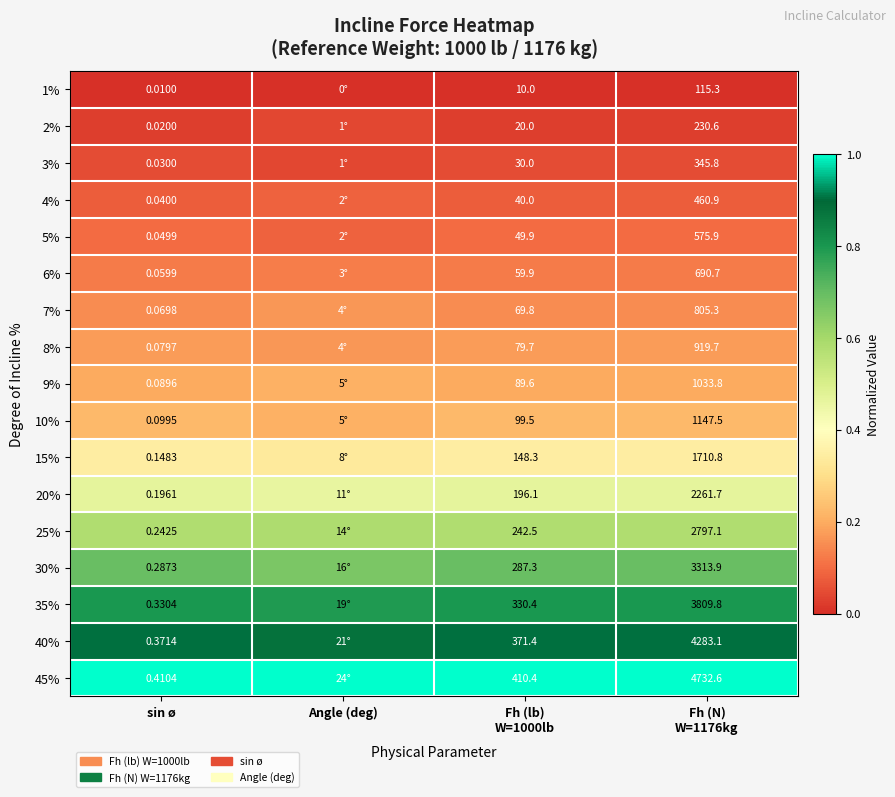

Count the number of categories in the chart.

4